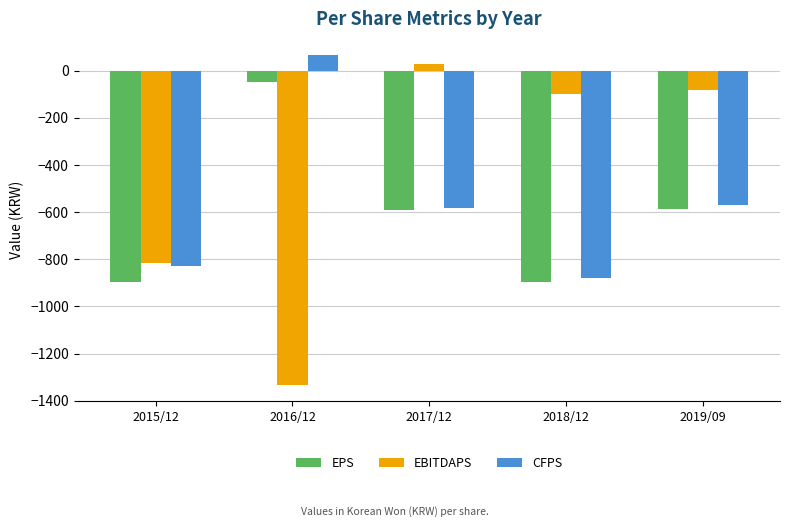

What is the sum of the EPS values at 2018/12 and 2019/09?

-1482